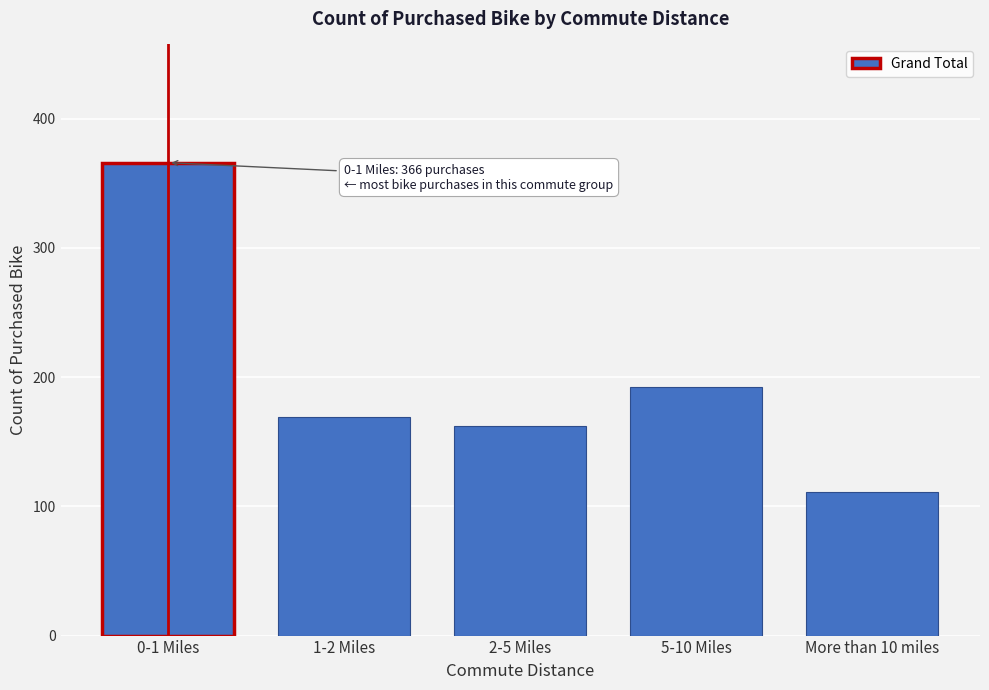

Reading left to right, extract all data points from this chart.

366	169	162	192	111